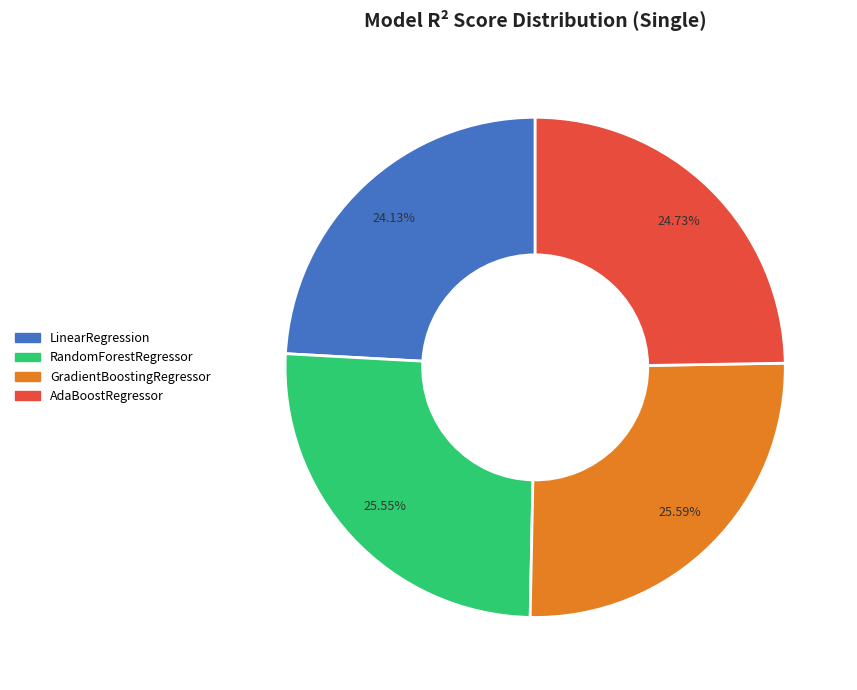

To the nearest percent, what portion does AdaBoostRegressor represent?

25%